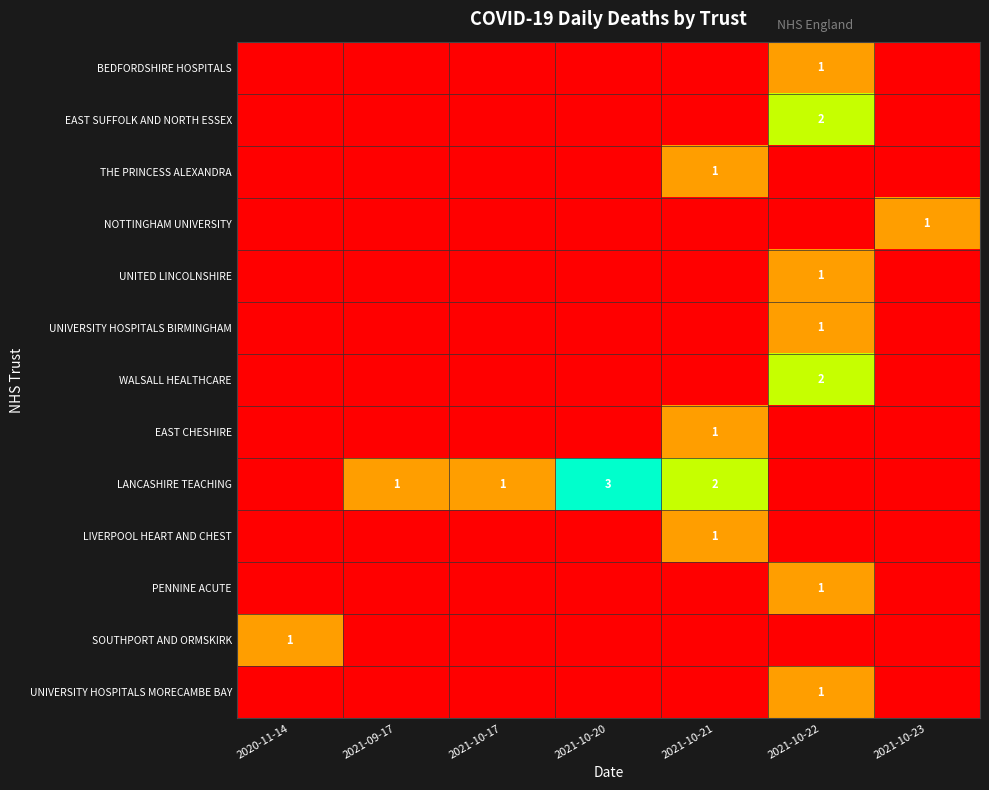

What is the highest value of the LIVERPOOL HEART AND CHEST series?

1